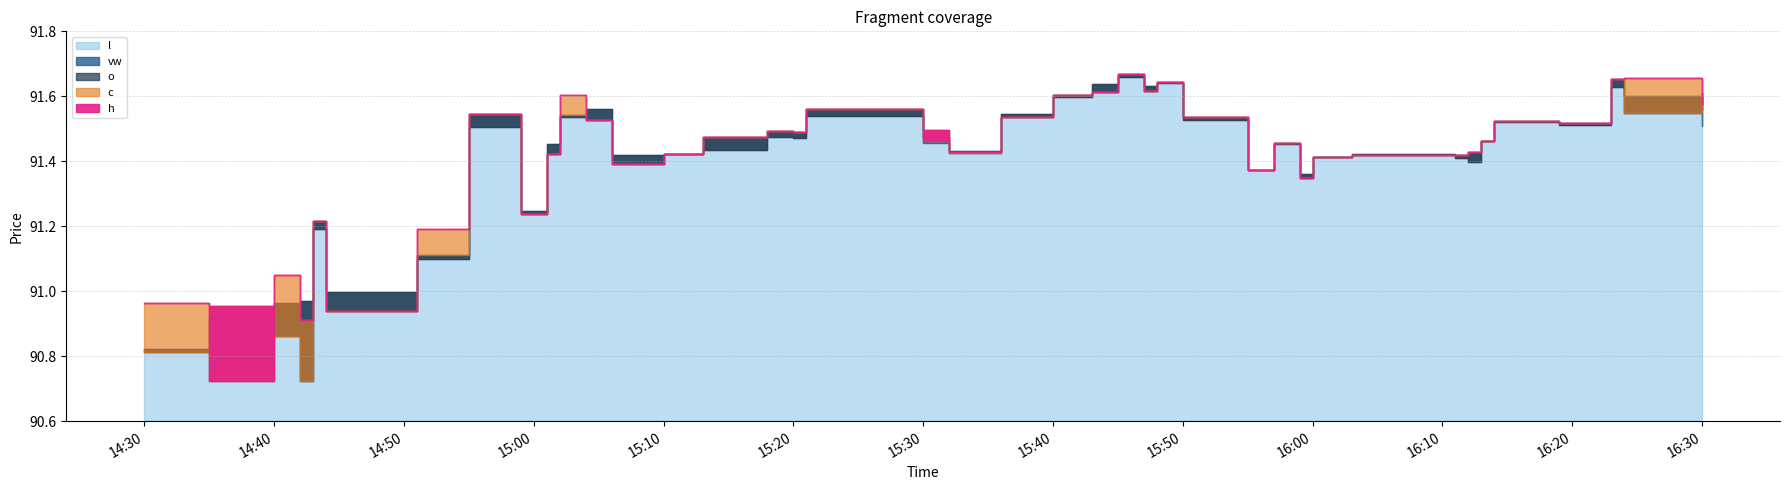

What is the sum of all l values?

3655.7